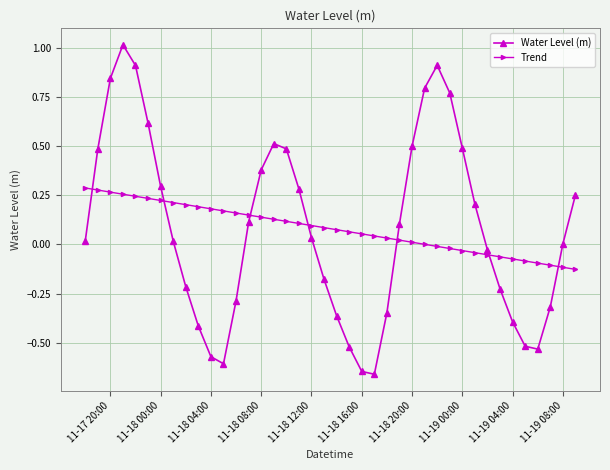

Which series has the widest spread of values?

Water Level (m)